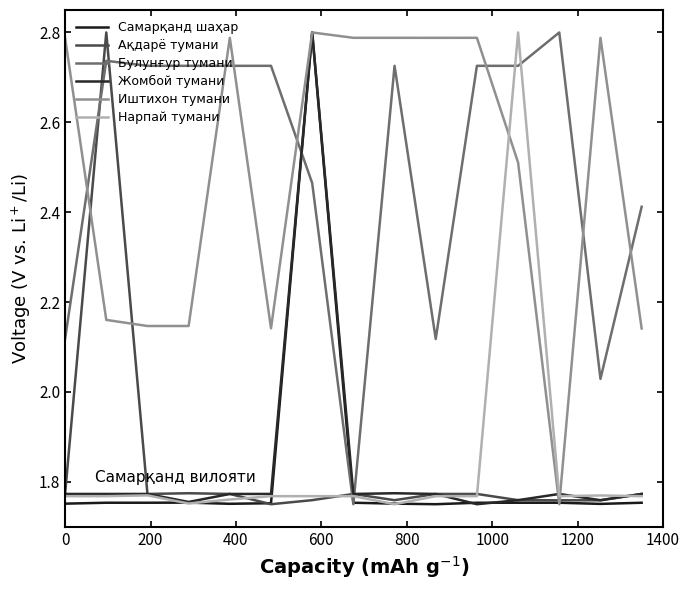

What are all the series names shown in the legend?

Самарқанд шаҳар, Ақдарё тумани, Булунғур тумани, Жомбой тумани, Иштихон тумани, Нарпай тумани